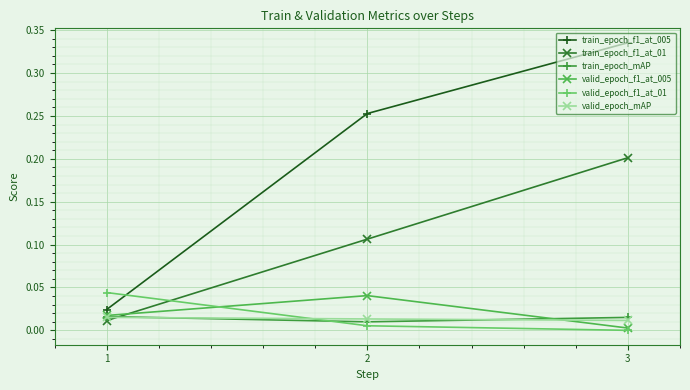

Which series has the largest range (max minus min)?

train_epoch_f1_at_005